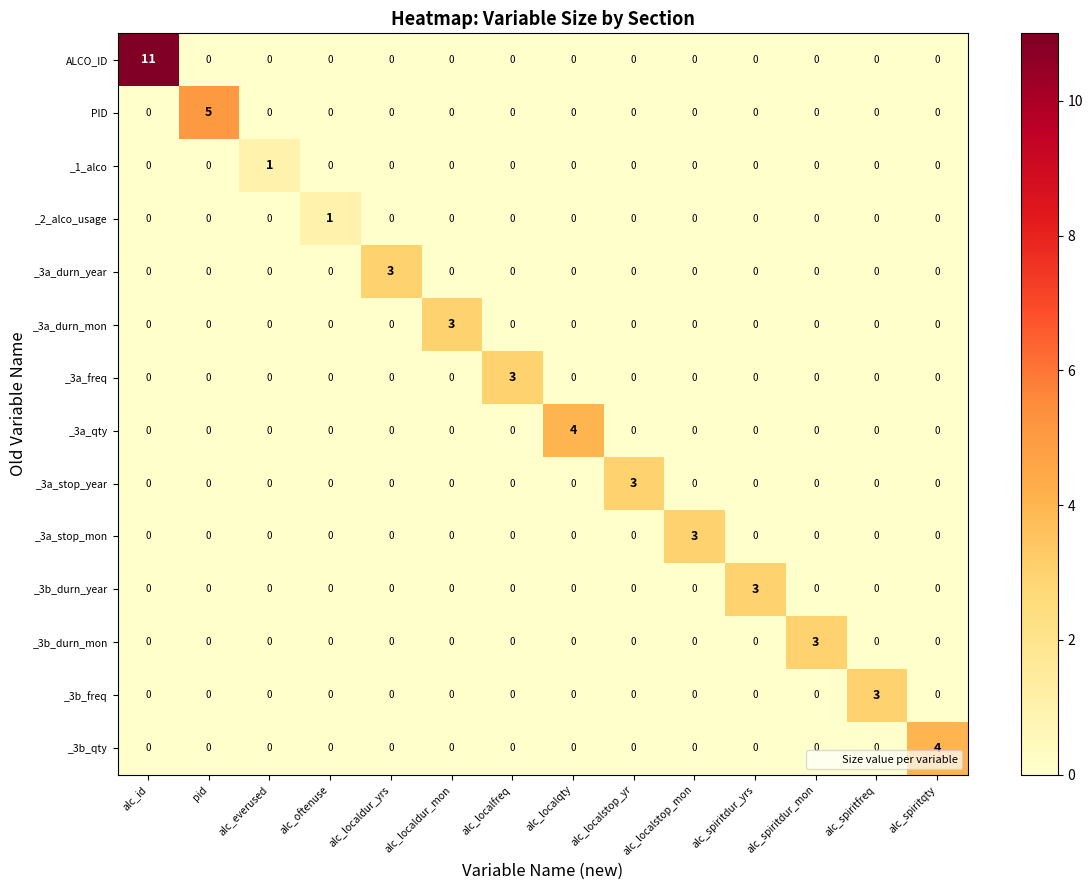

Between pid and alc_spiritdur_mon, which series saw the biggest shift?

PID